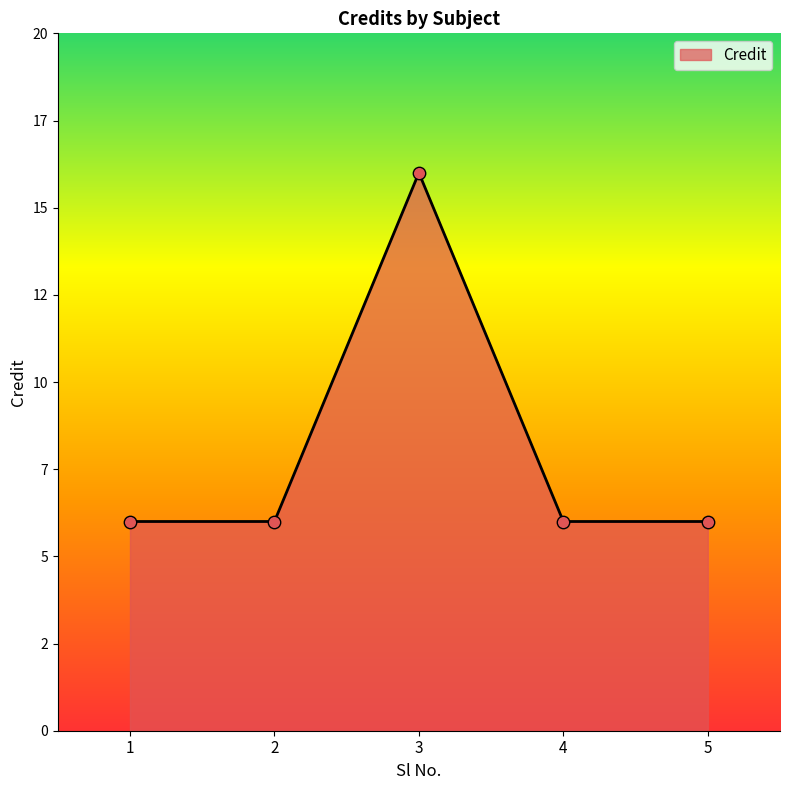

Is this an area chart (filled region under the line)?

Yes